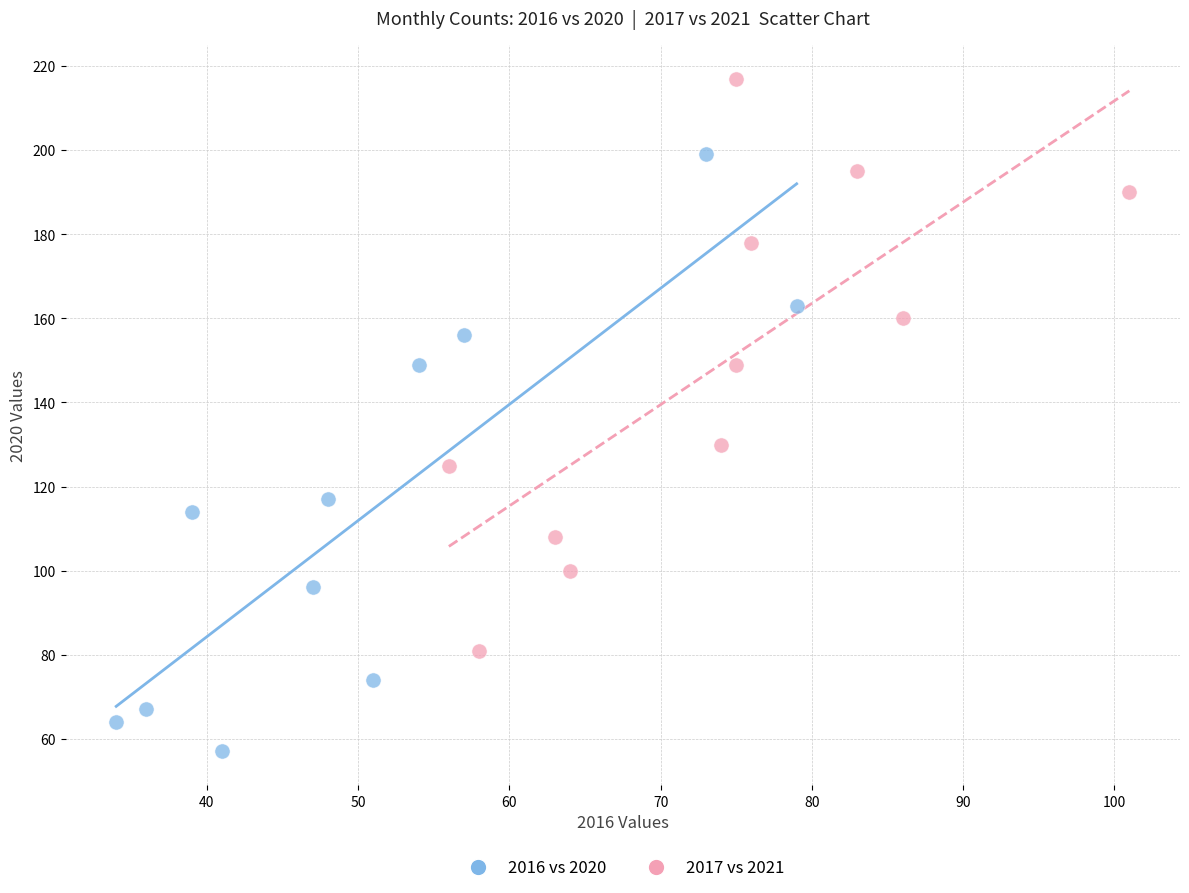

Which series contains the lowest Y value?

2016 vs 2020